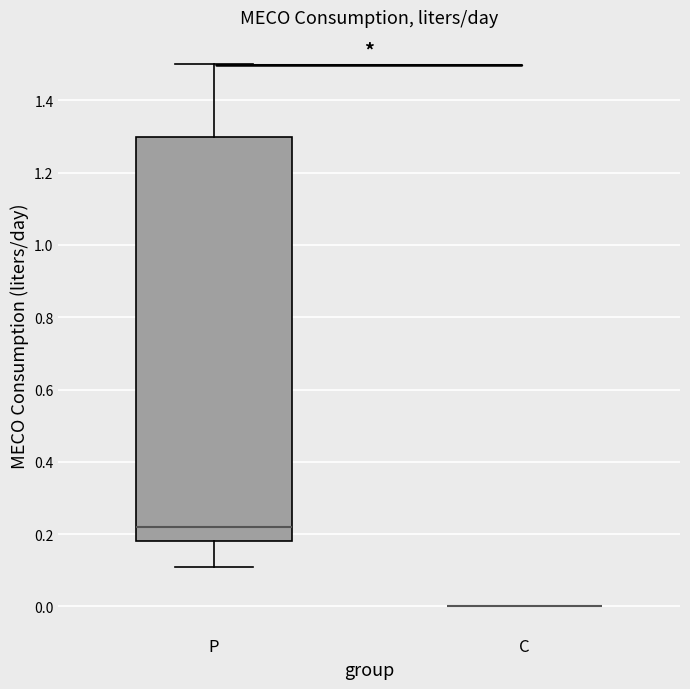

Reading left to right, read every box against the y-axis: the position of its median line, the range the box covers, and the ends of its whiskers. The values are not printed on the chart, so give them approximately, as read against the axis.

P: median 0.22, box 0.18 to 1.30, whiskers 0.12 to 1.50
C: box collapsed to a line at 0.00, whiskers 0.00 to 0.00